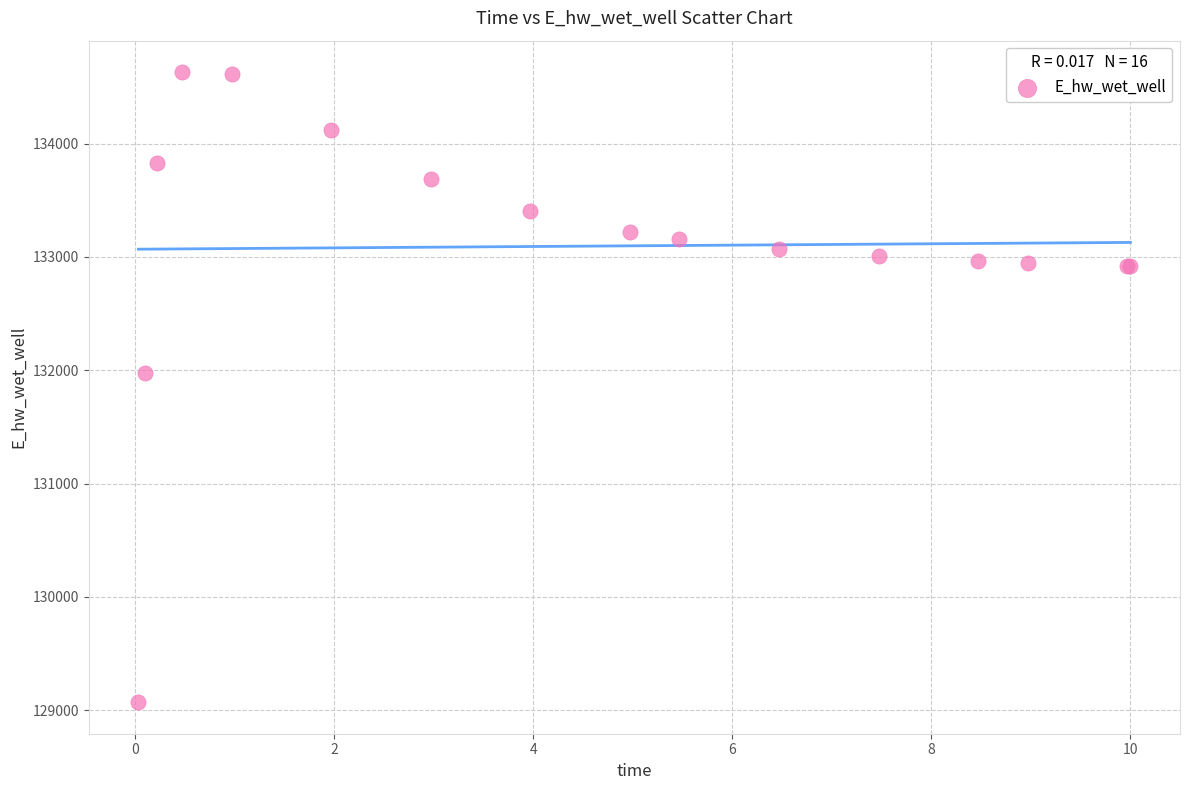

What Y value in the scatter plot is closest to 131851?

131971.9